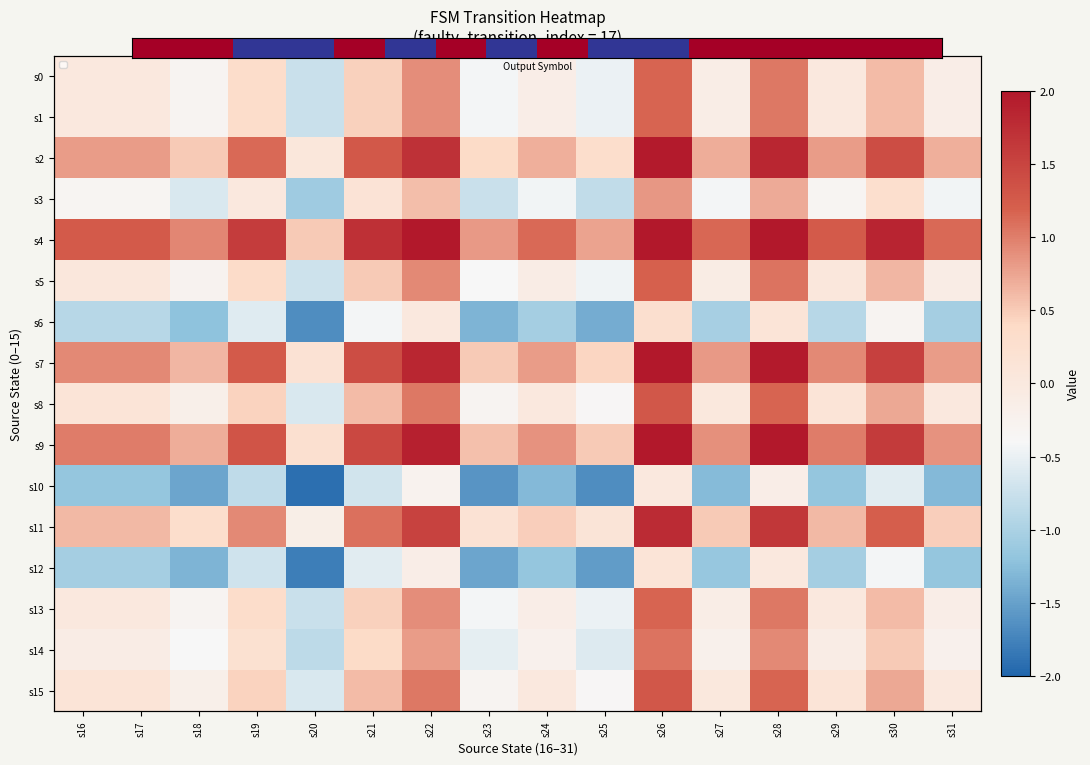

At which label is s12 closest to 0?

s28